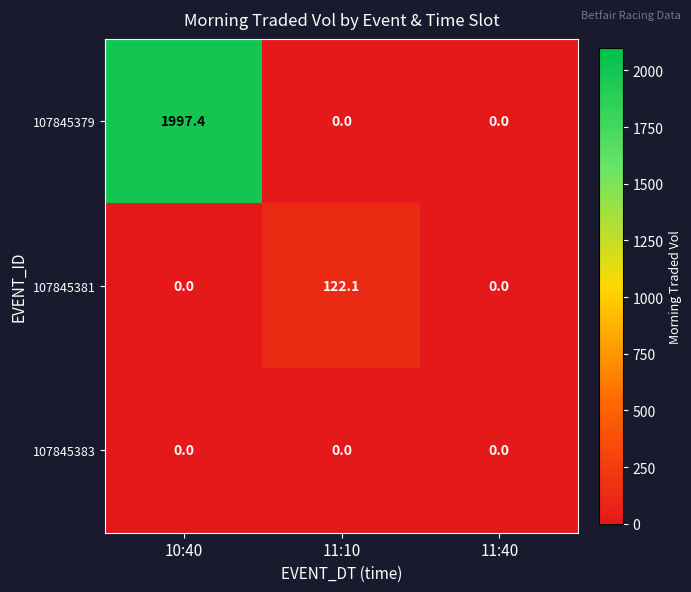

Reading left to right, transcribe all the data shown in this chart.

107845379: 1997.4	0.0	0.0
107845381: 0.0	122.1	0.0
107845383: 0.0	0.0	0.0